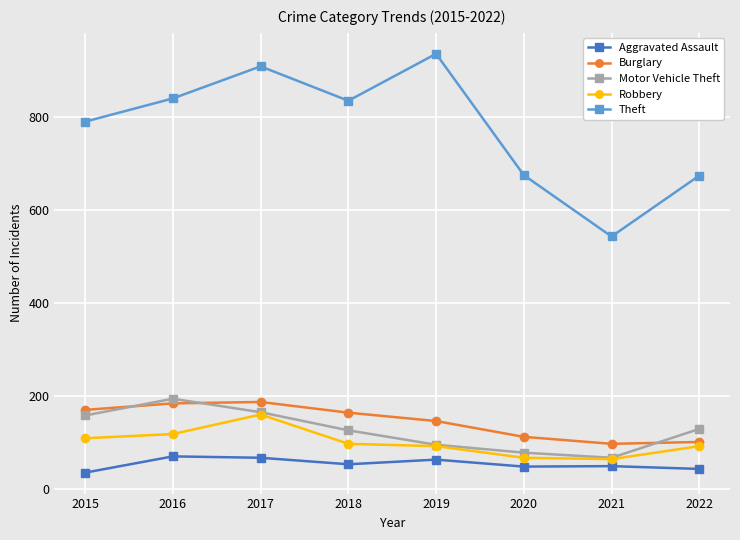

The value of Burglary at 2018 is 251. True or false?

False